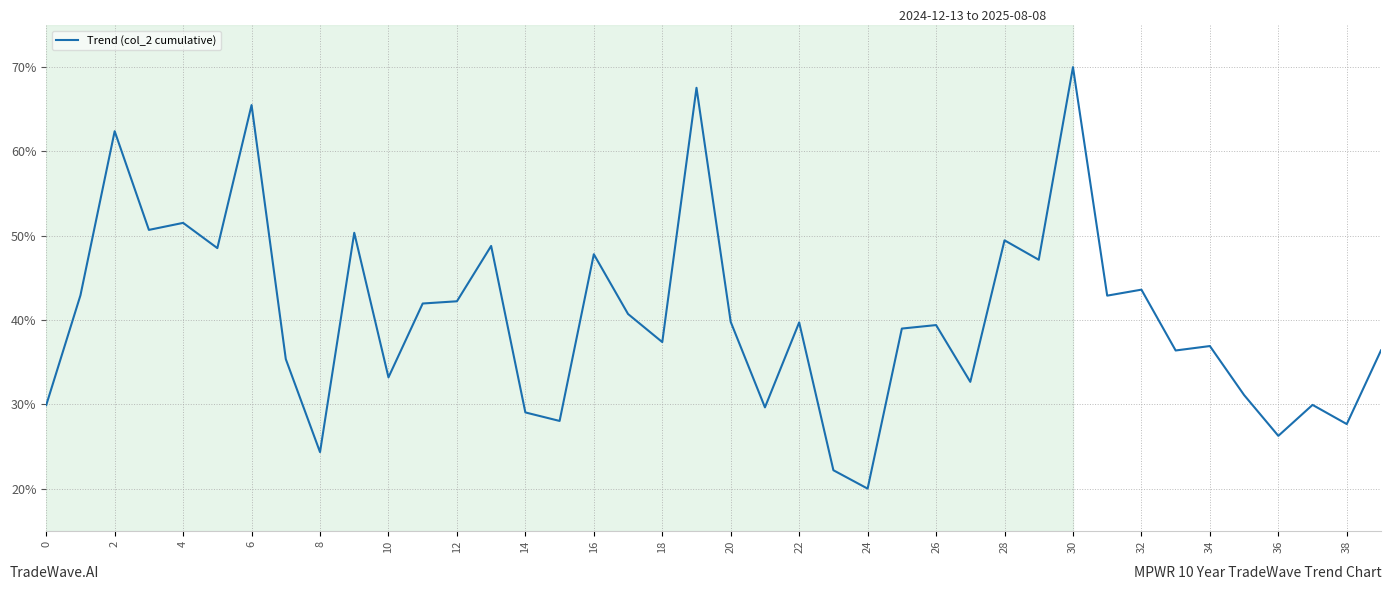

What is the difference between the maximum and minimum values?

50.0